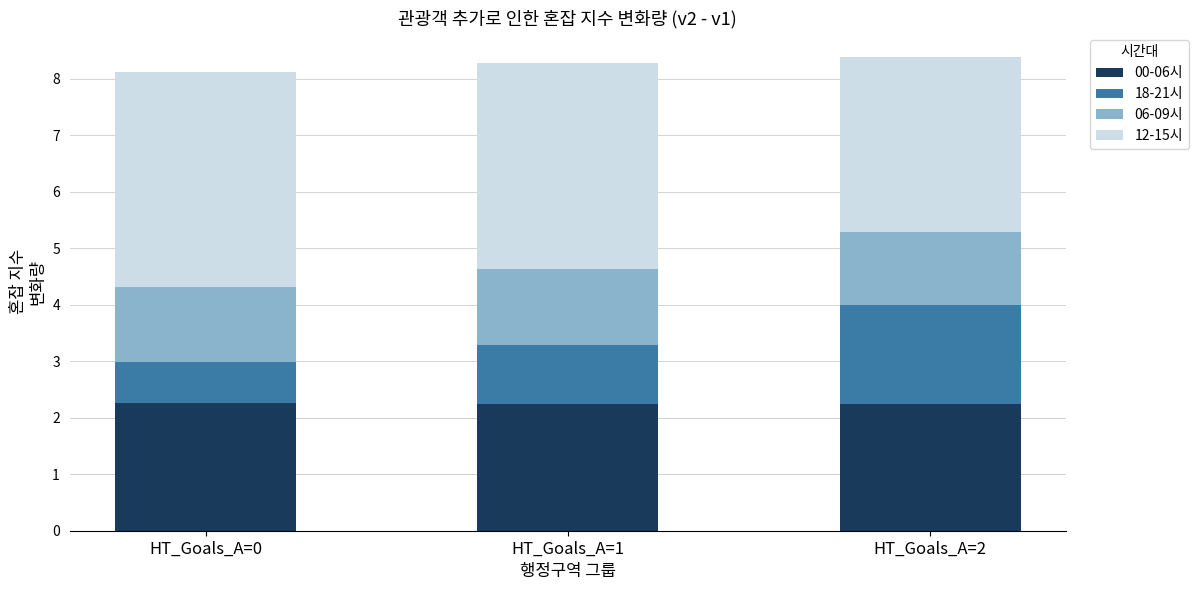

What is the total value across all series at HT_Goals_A=0?

8.1